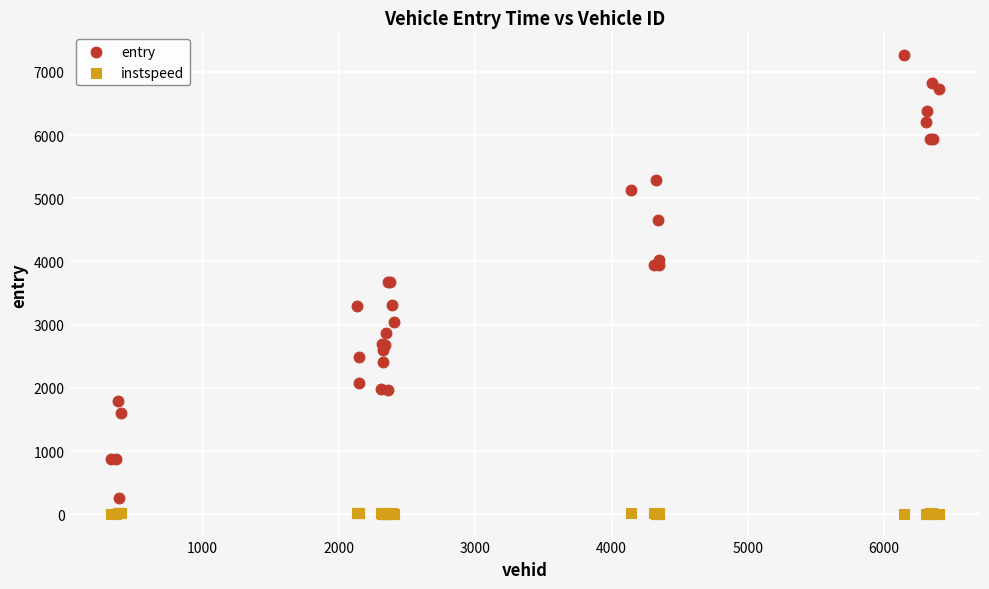

Which series has the largest Y range (max minus min)?

entry